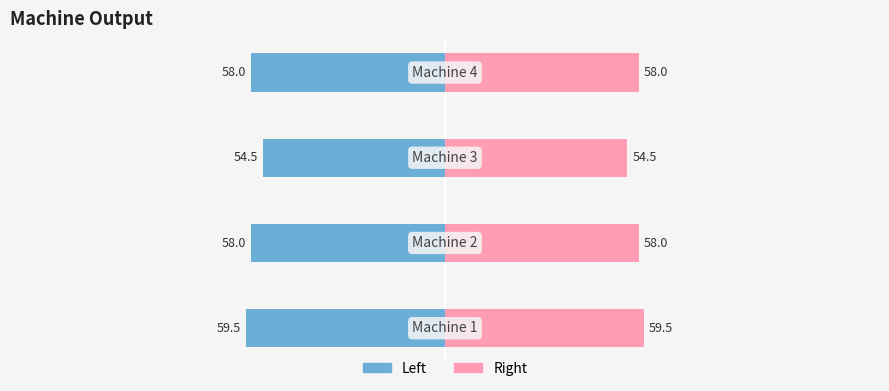

What is the maximum value for Right?

59.5